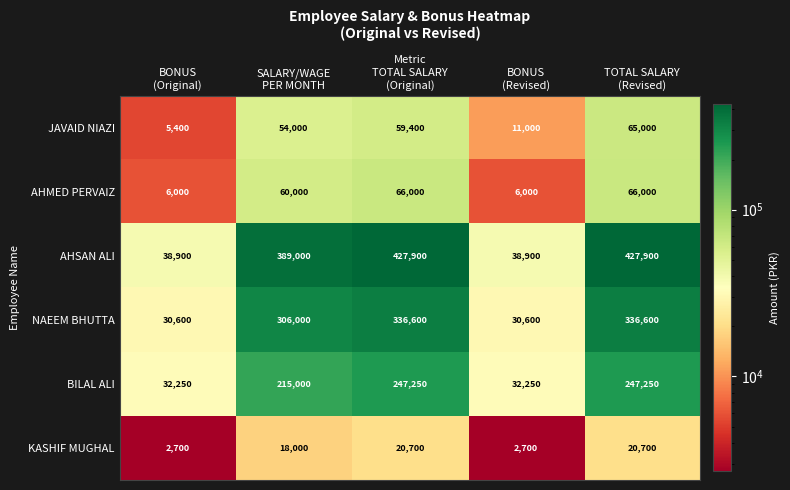

What is the difference between the maximum and minimum values in the BILAL ALI series?

215000